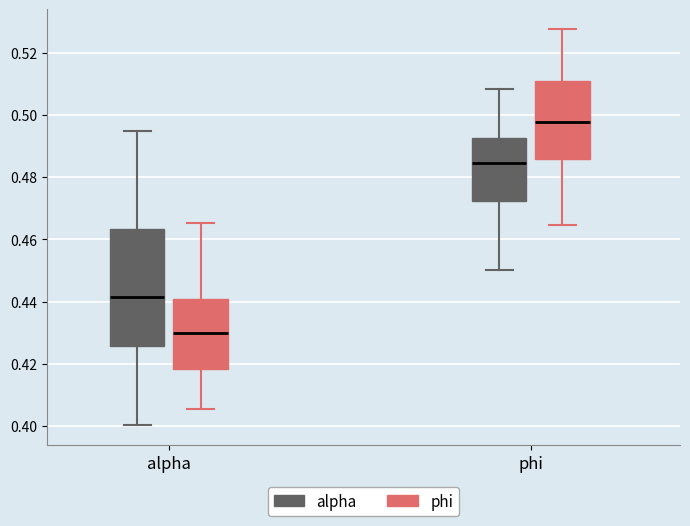

Which box's median line is the highest?

phi (phi)